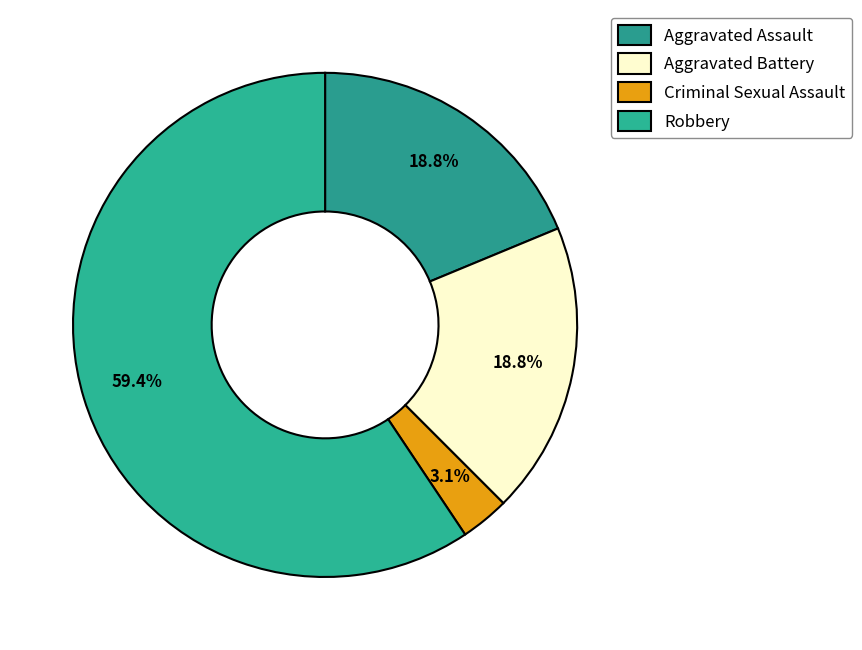

How much of the chart is everything except Robbery?

40.6%